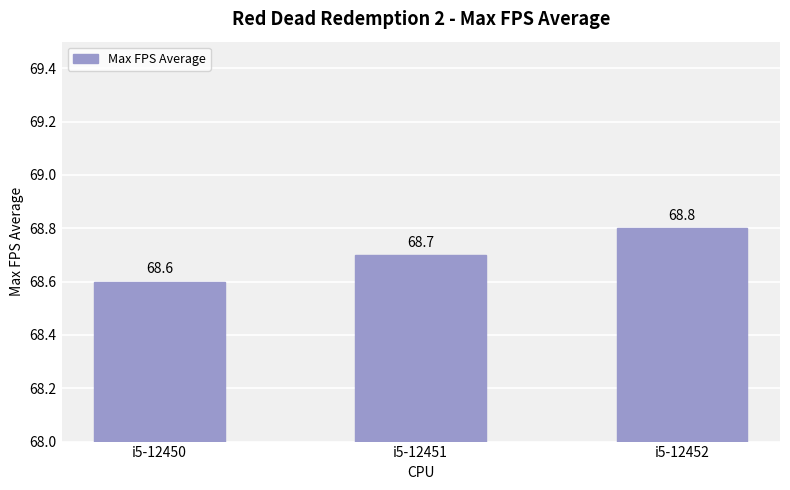

How many bars are there in total?

3